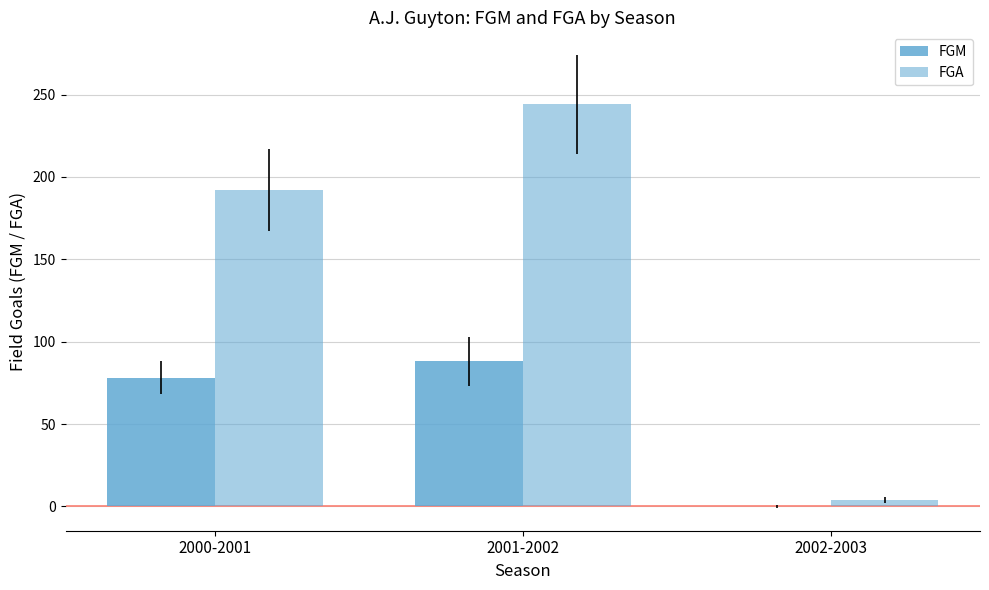

What is the spread (max minus min) of values at 2000-2001?

114